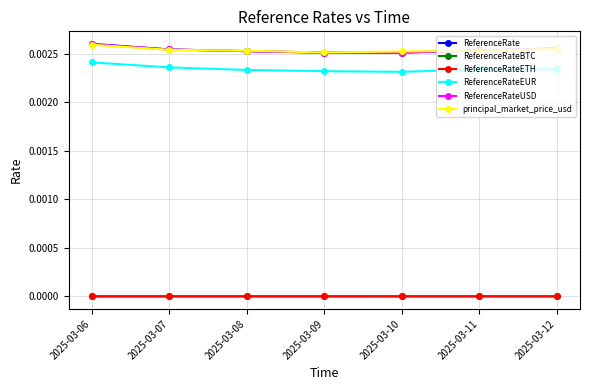

Which category has the lowest value in the ReferenceRate series?

2025-03-09